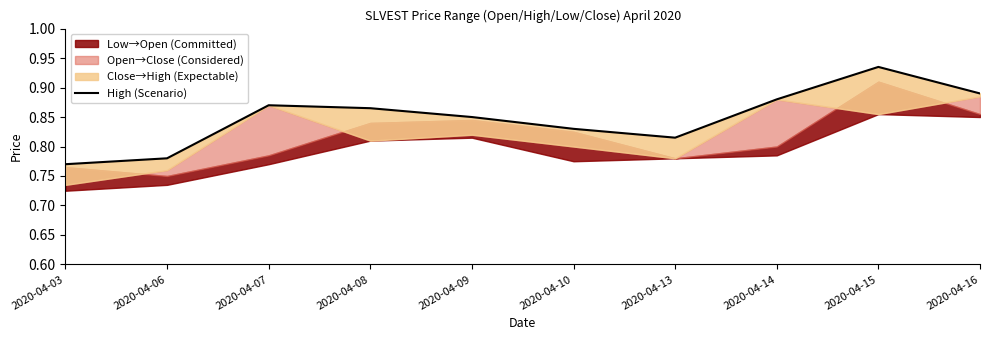

Rank the categories by value from lowest to highest.

2020-04-03, 2020-04-06, 2020-04-13, 2020-04-10, 2020-04-09, 2020-04-08, 2020-04-07, 2020-04-14, 2020-04-16, 2020-04-15